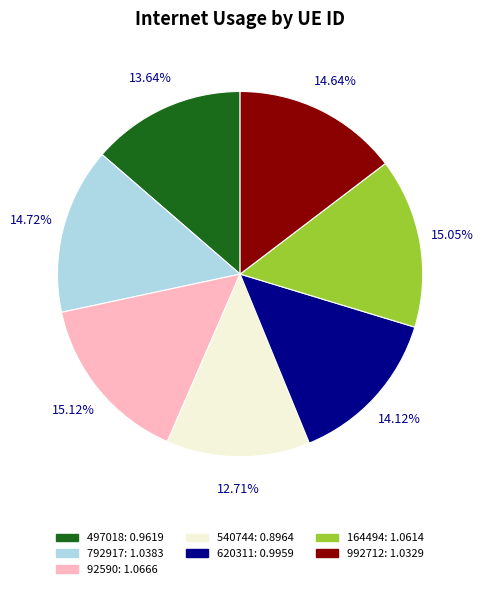

Approximately how many times larger is the value at 992712 compared to 164494?

1.0